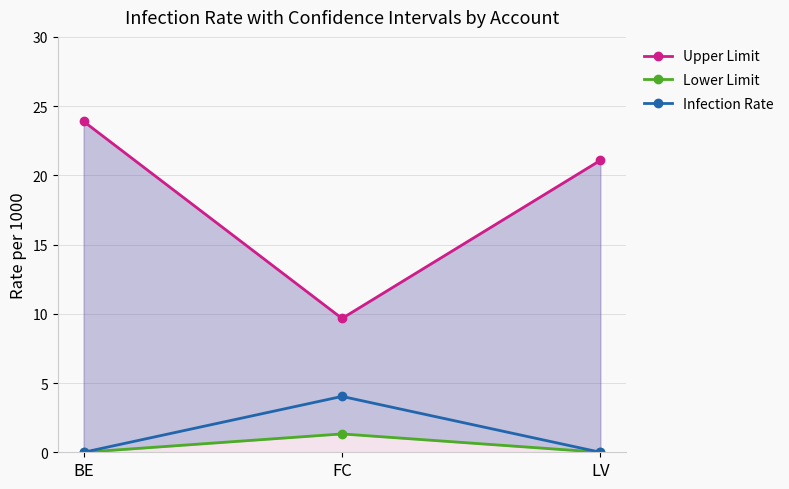

List the series in order of their peak value, highest first.

Upper Limit, Infection Rate, Lower Limit